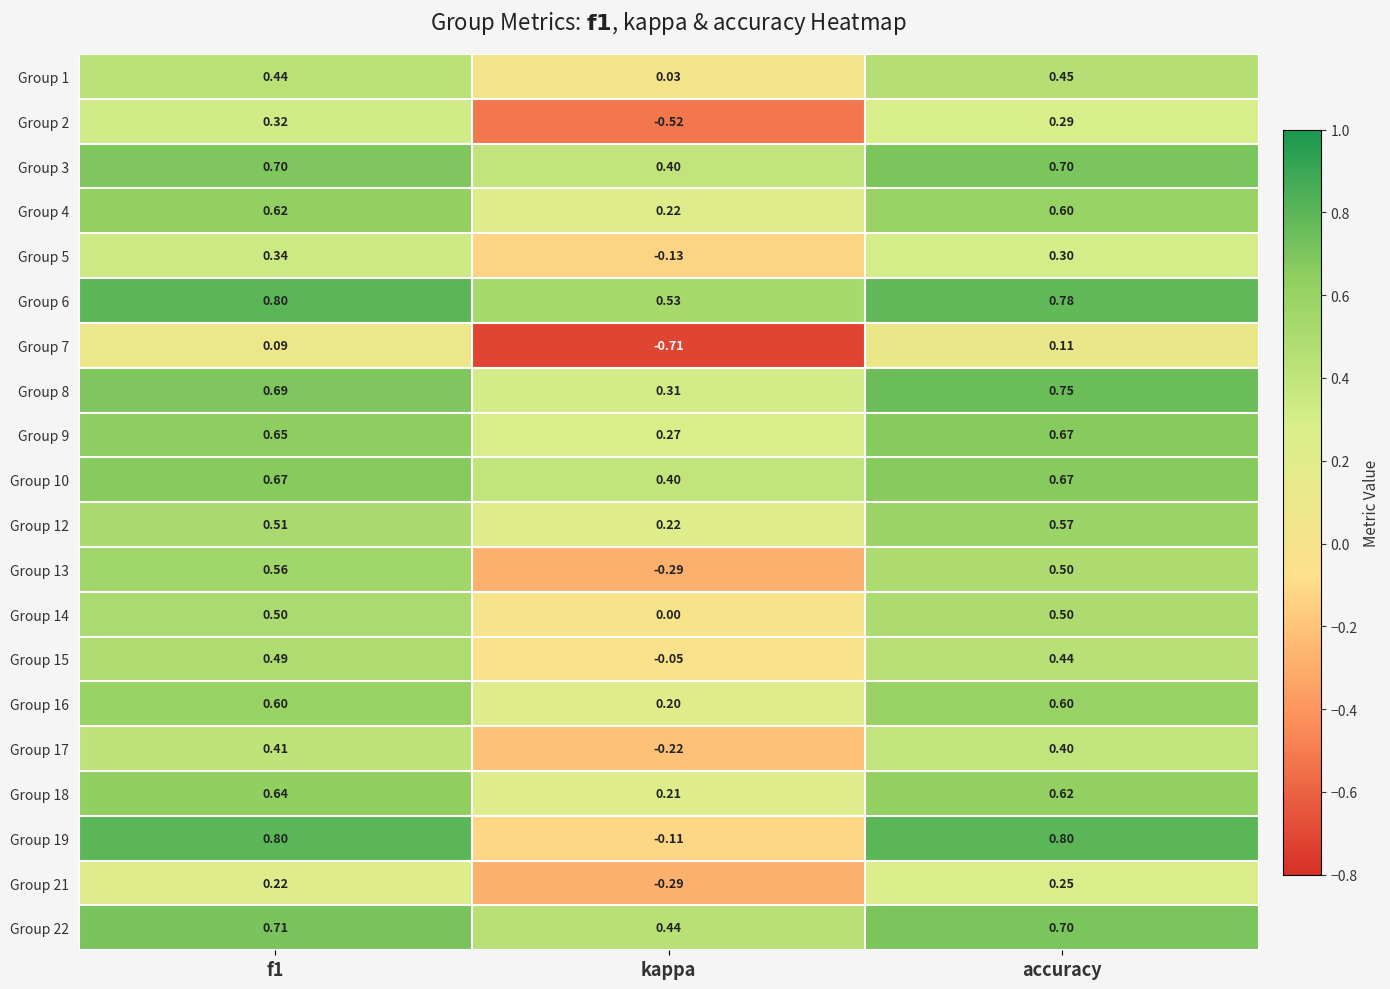

Count the number of categories in the chart.

3